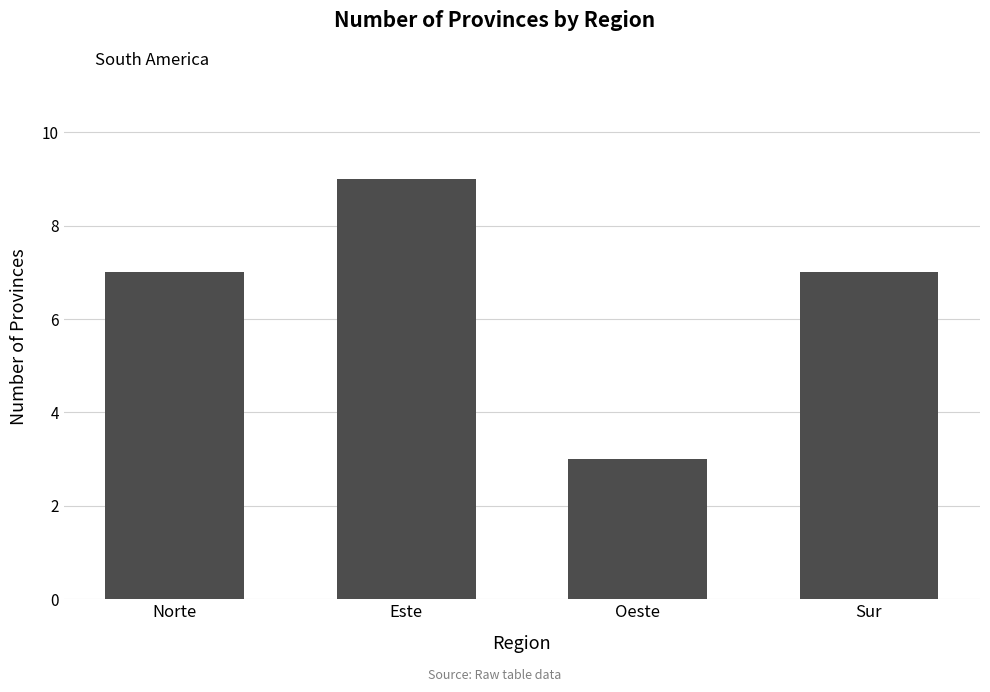

What position from the right is Sur?

1